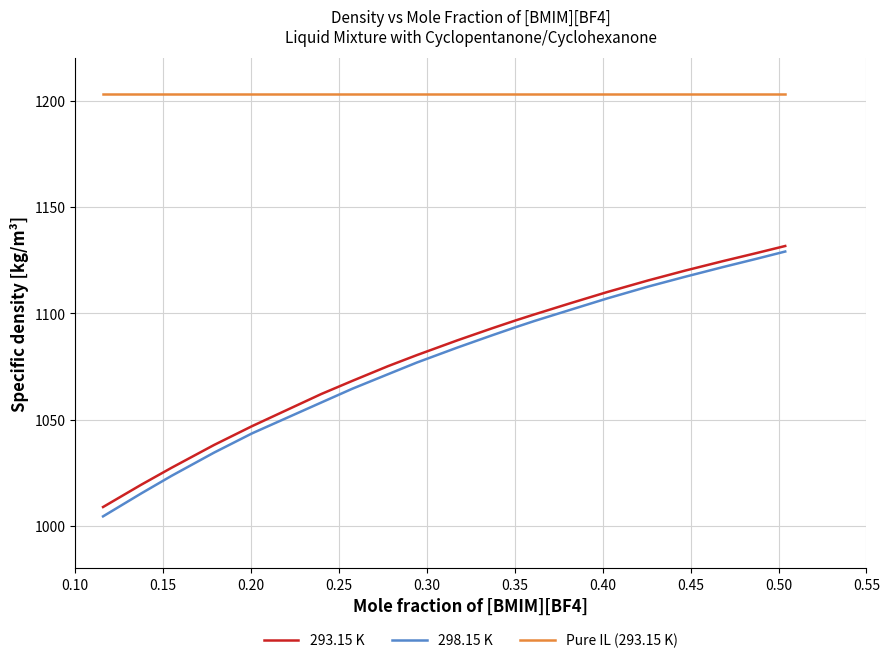

Which series has the largest range (max minus min)?

298.15 K